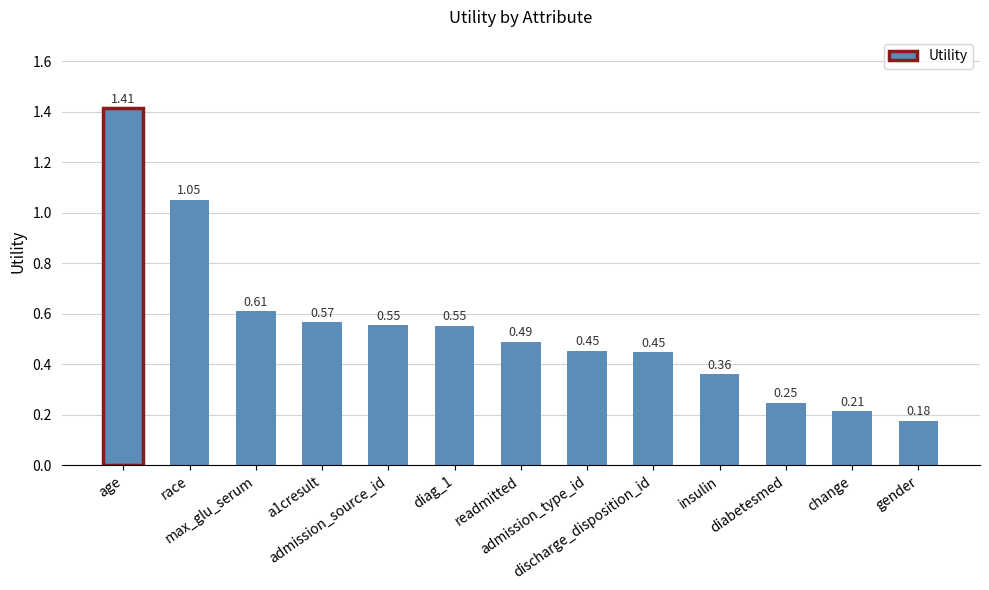

What is the difference between the maximum and minimum values?

1.2